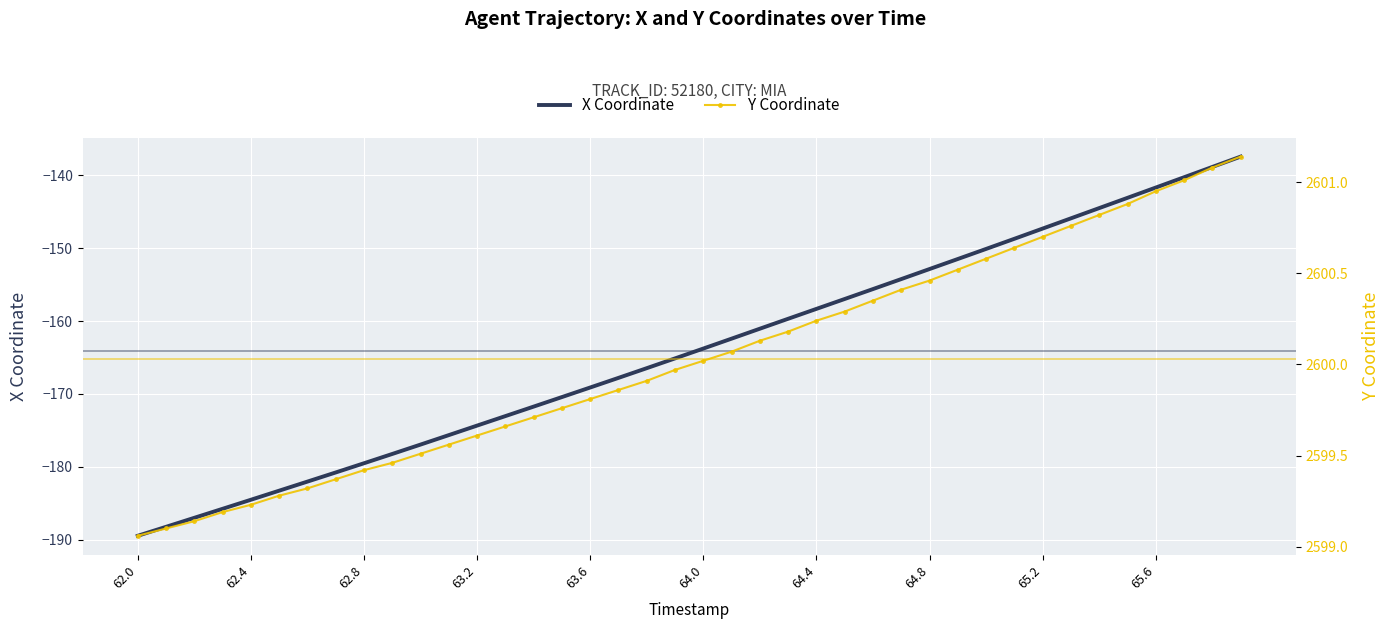

True or false: X Coordinate has a value of -64.4 at 62.8.

False